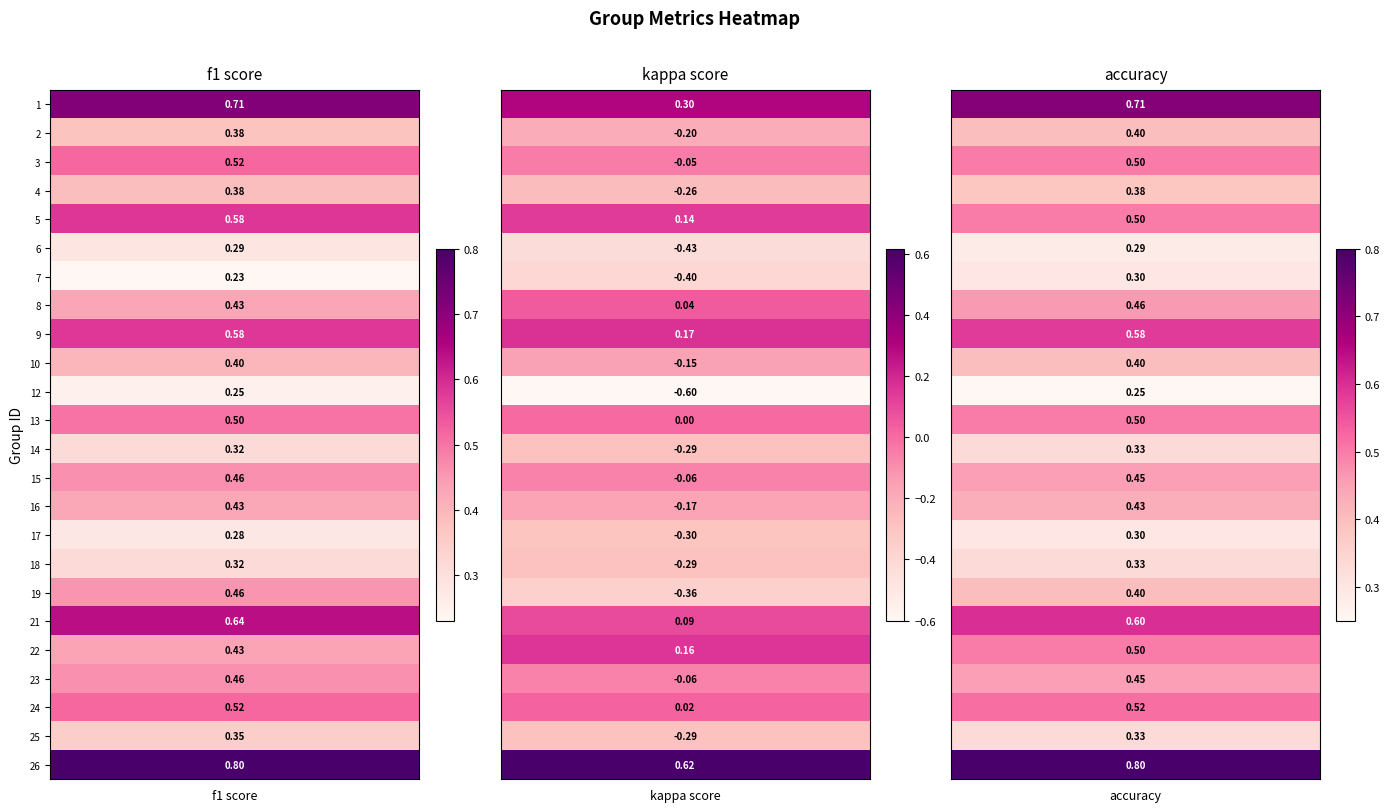

Is the value of kappa at 21 greater than the value of f1 at 23?

No